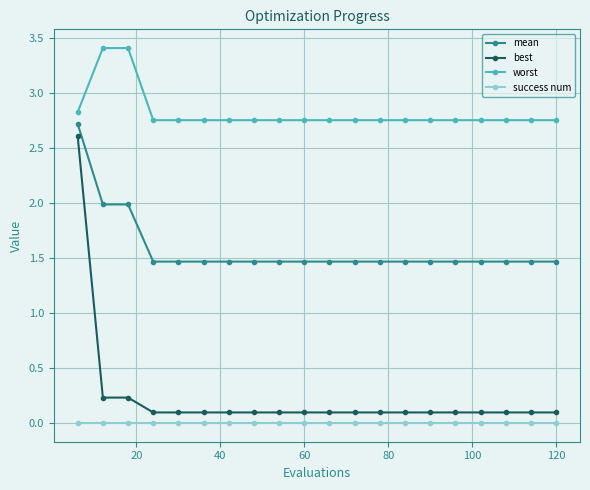

At how many categories does at least one series exceed 2?

20